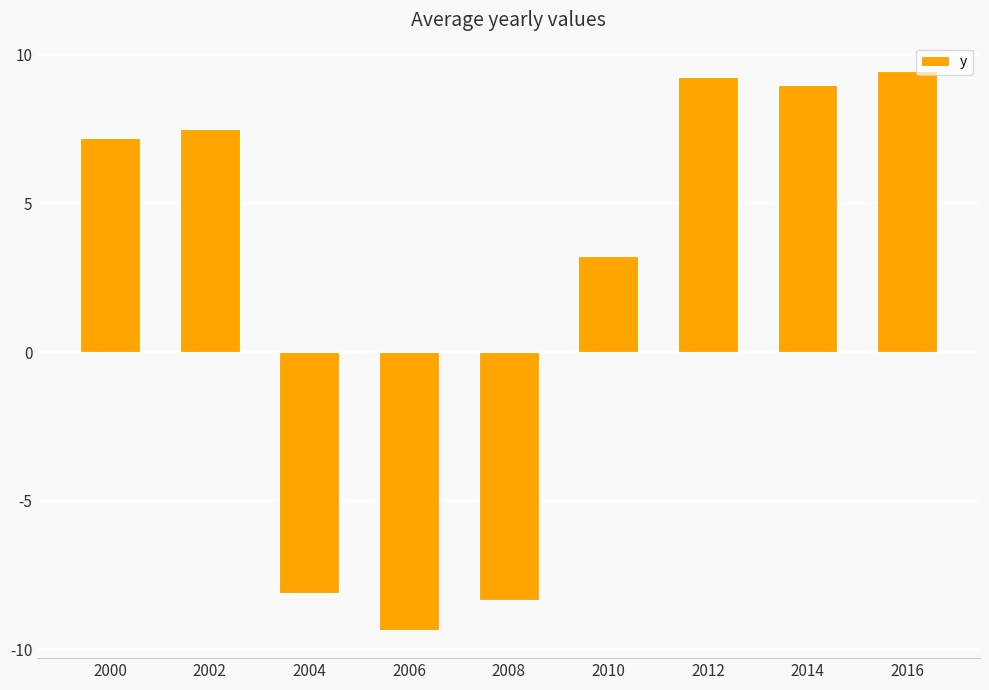

What is the smallest value displayed?

-9.3